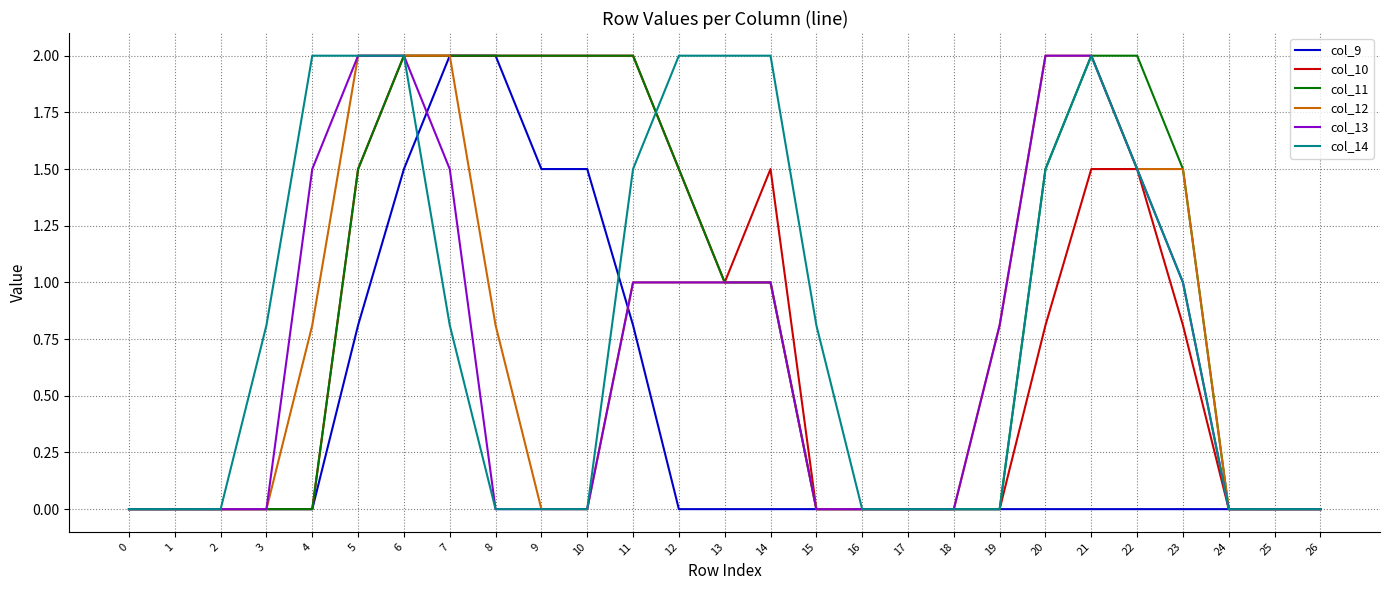

What is the total value across all series at 3?

0.8